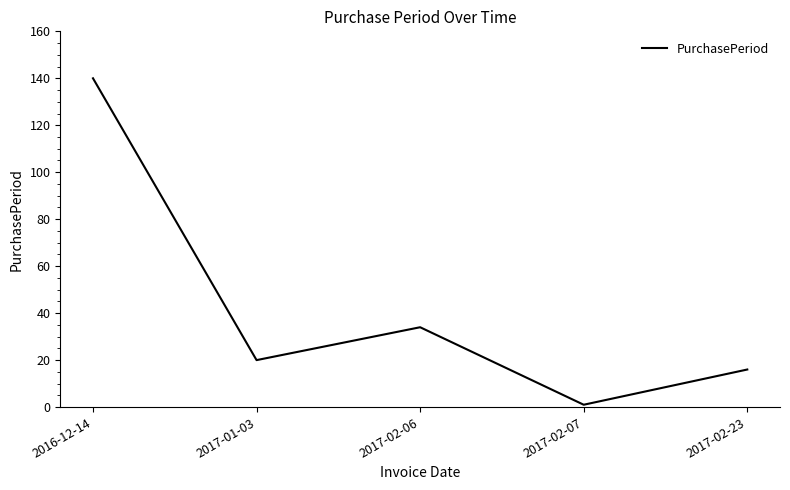

Reading left to right, list all the values displayed in this chart.

140	20	34	1	16